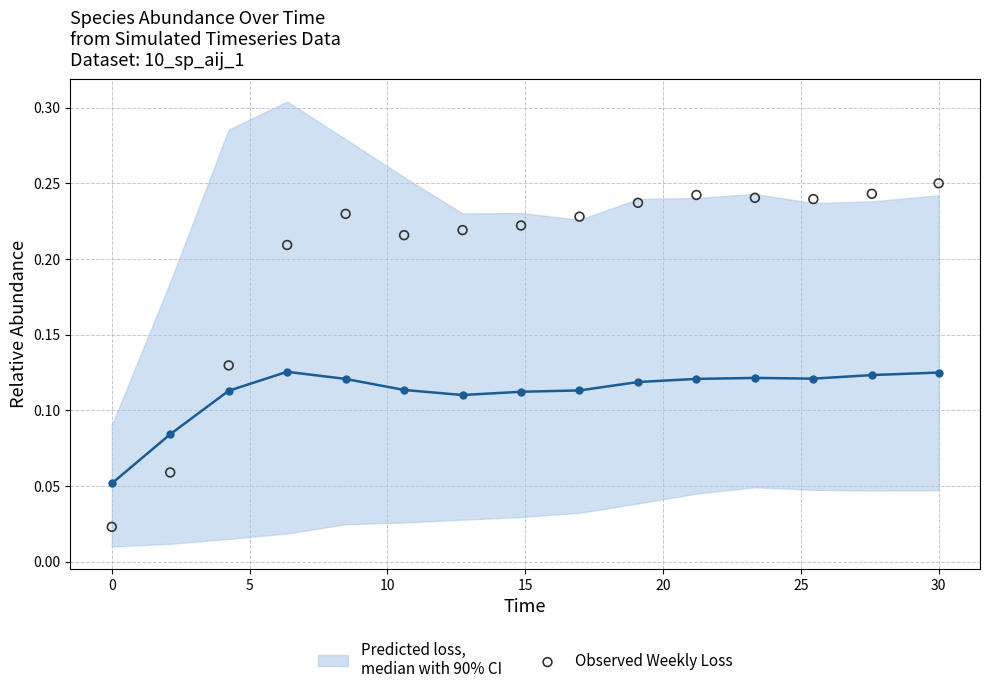

How many data points are displayed?

15